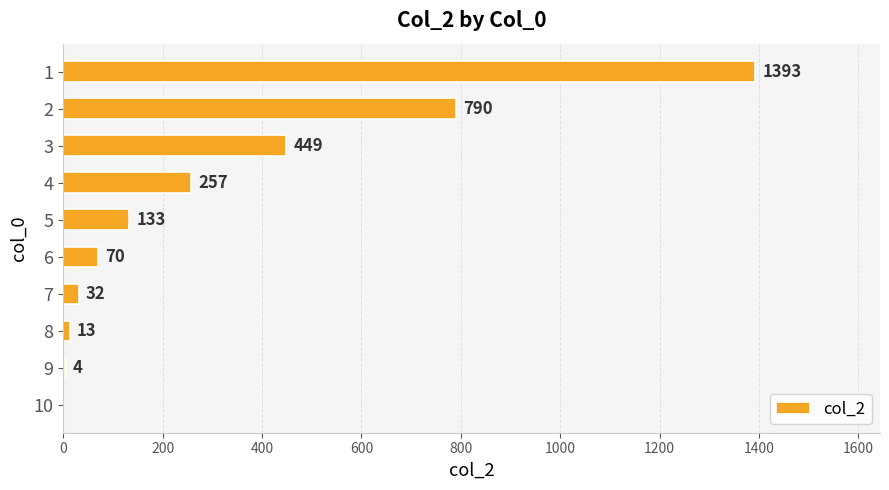

What is the sum of the values at 1 and 8?

1406